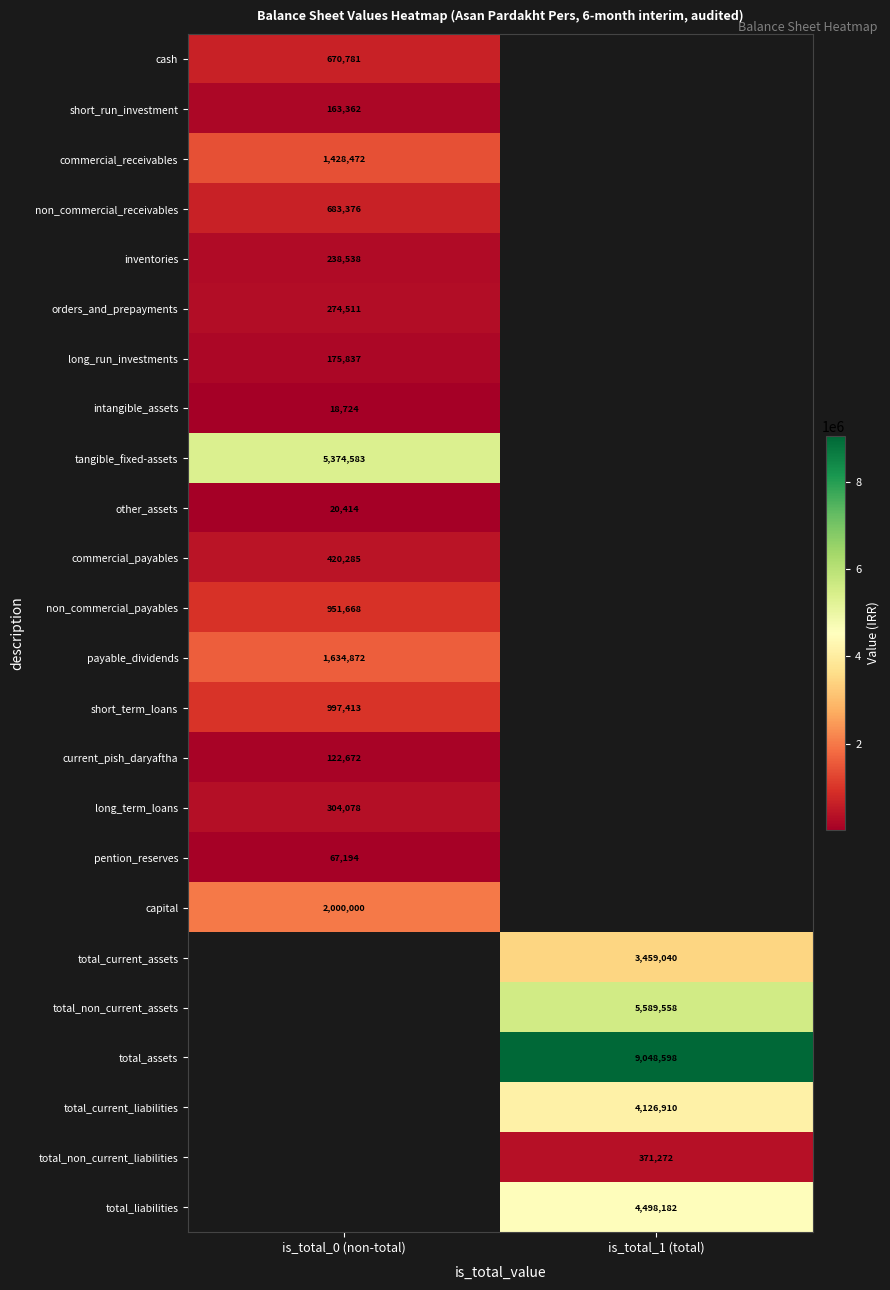

Is it true that current_pish_daryaftha equals 122672 at is_total_0 (non-total)?

True